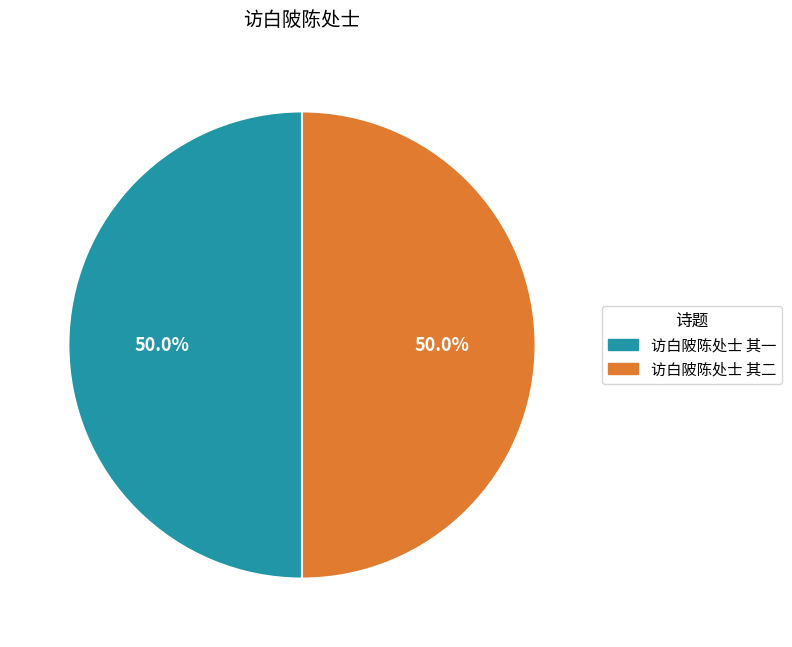

The 访白陂陈处士 其二 slice represents 50% of the pie. True or false?

True